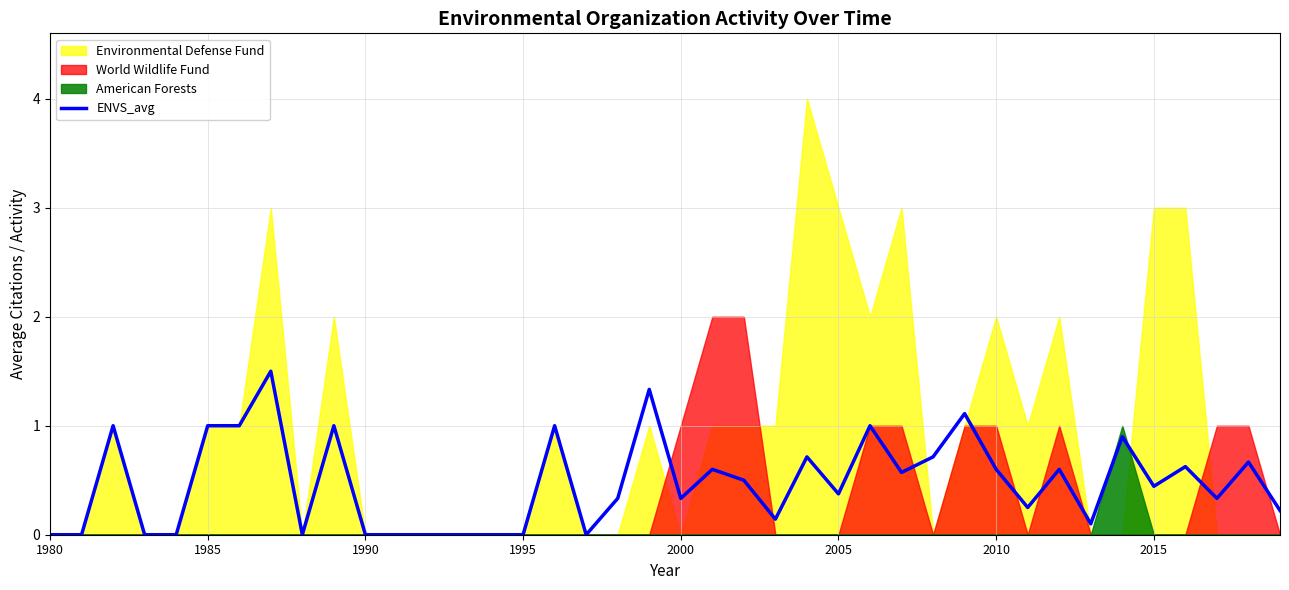

What is the maximum value for ENVS_avg?

1.5